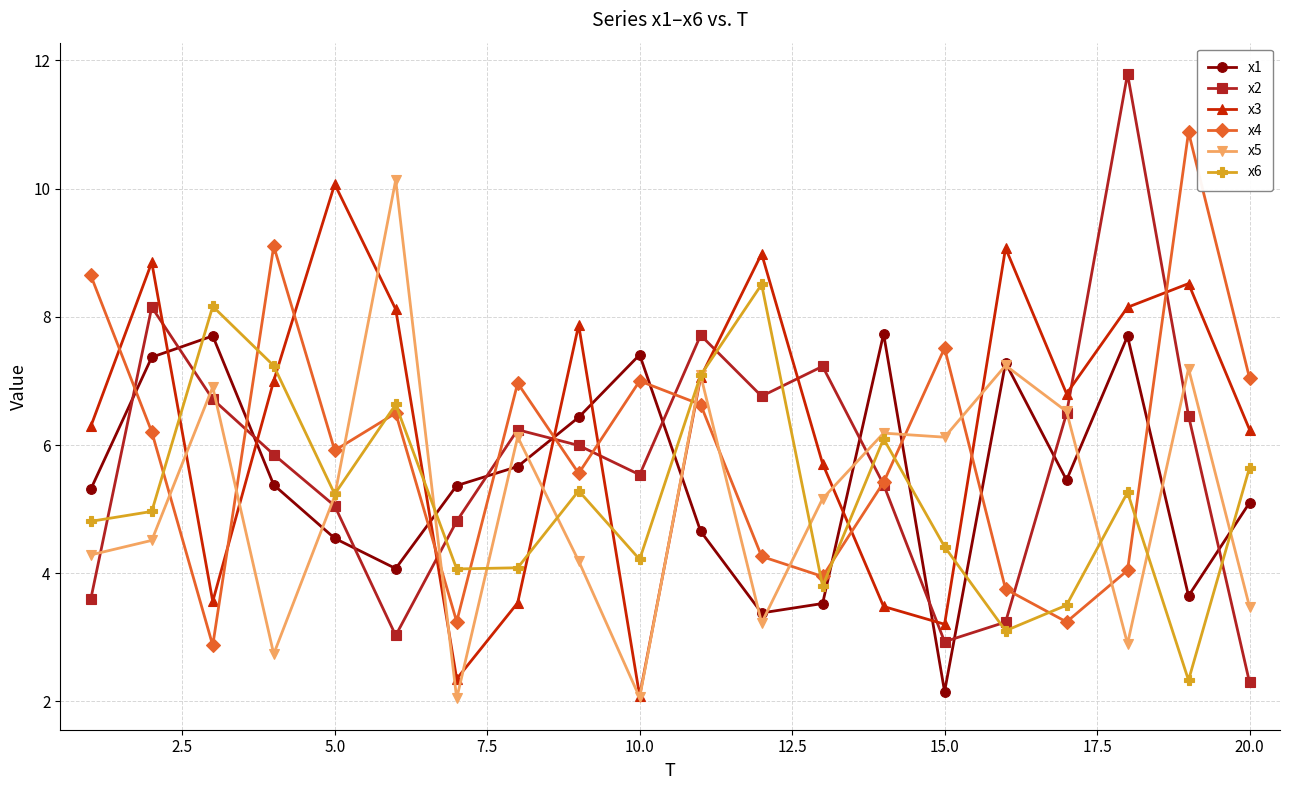

What is the value of the x5 point at the 4th from the left?

2.7